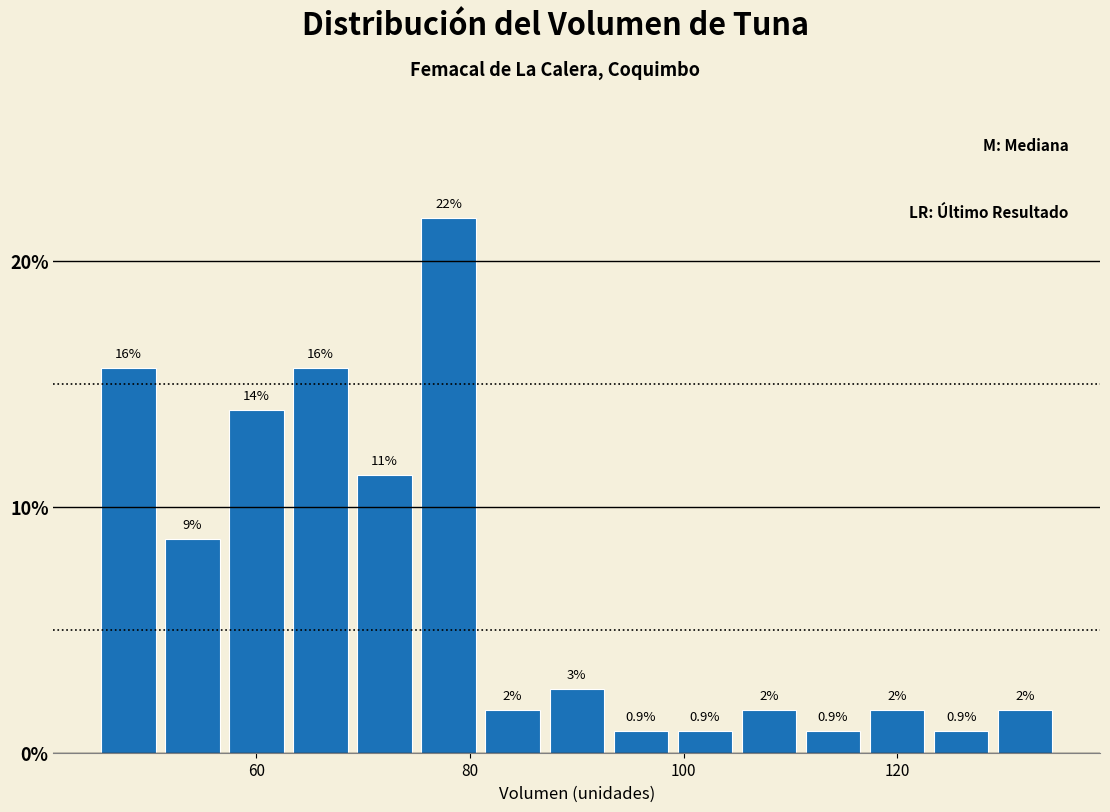

Around what value on the x-axis is the tallest bar? Give the approximate position of its centre, as read against the axis.

78